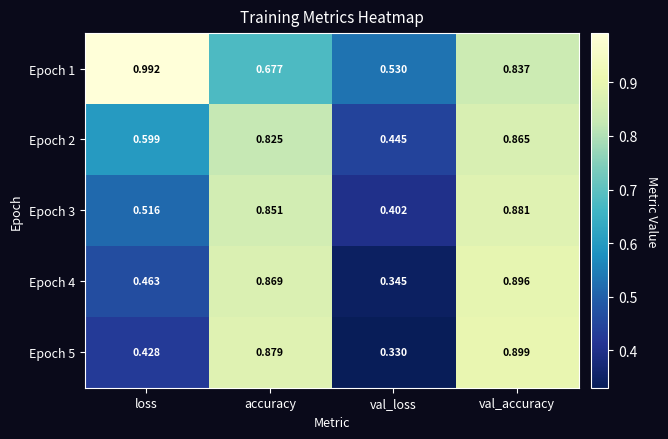

At which category does the chart reach its minimum across all series?

val_loss